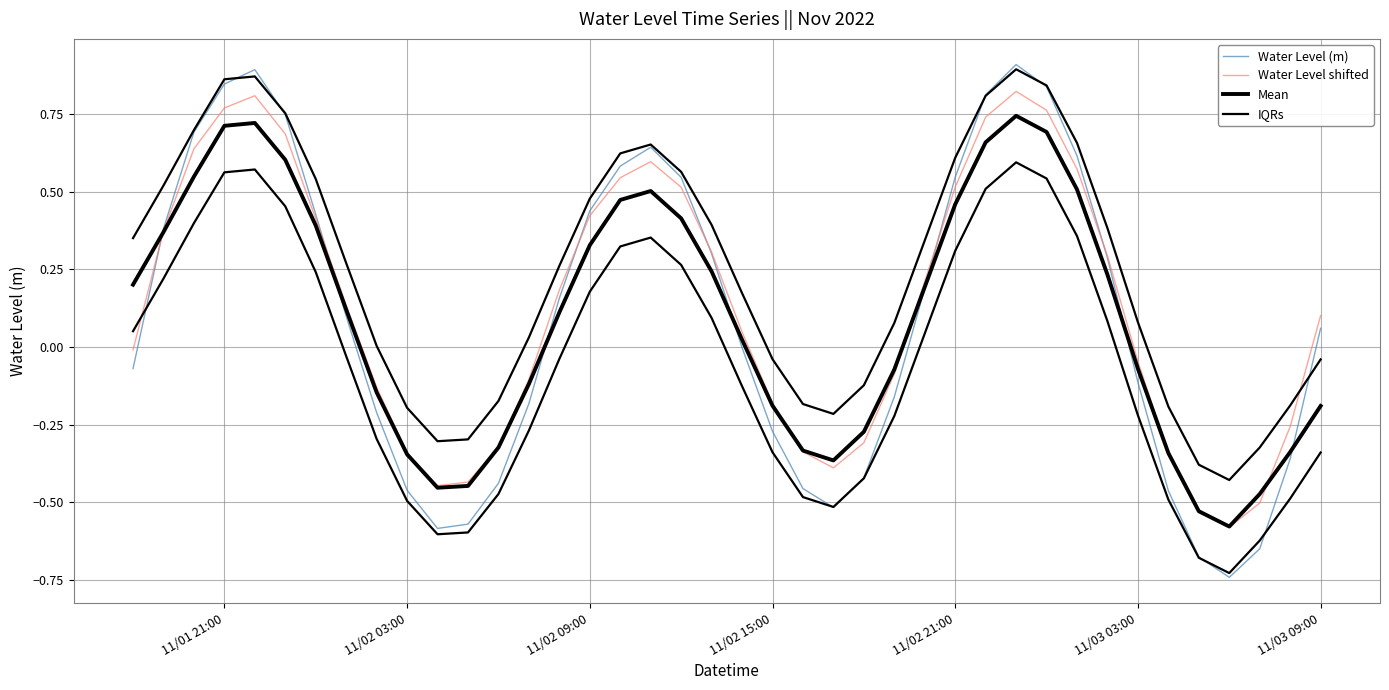

In Water Level (m), how many points are higher than both neighbors (excluding endpoints)?

3